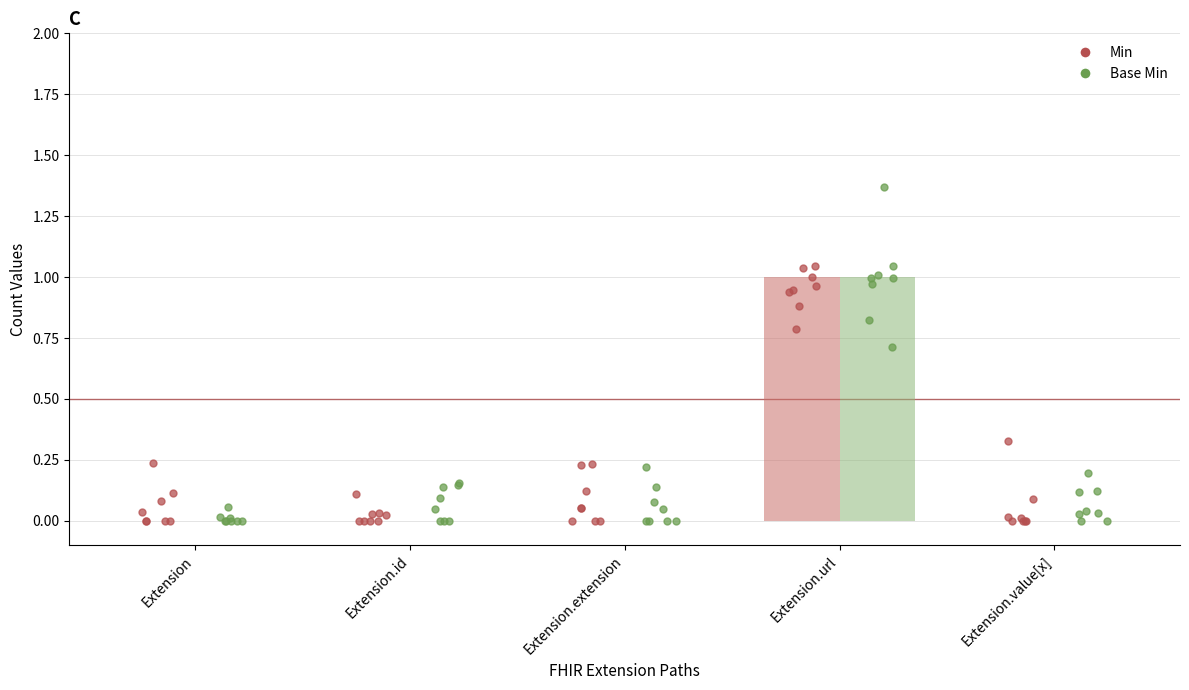

Which series contains the highest Y value?

Min